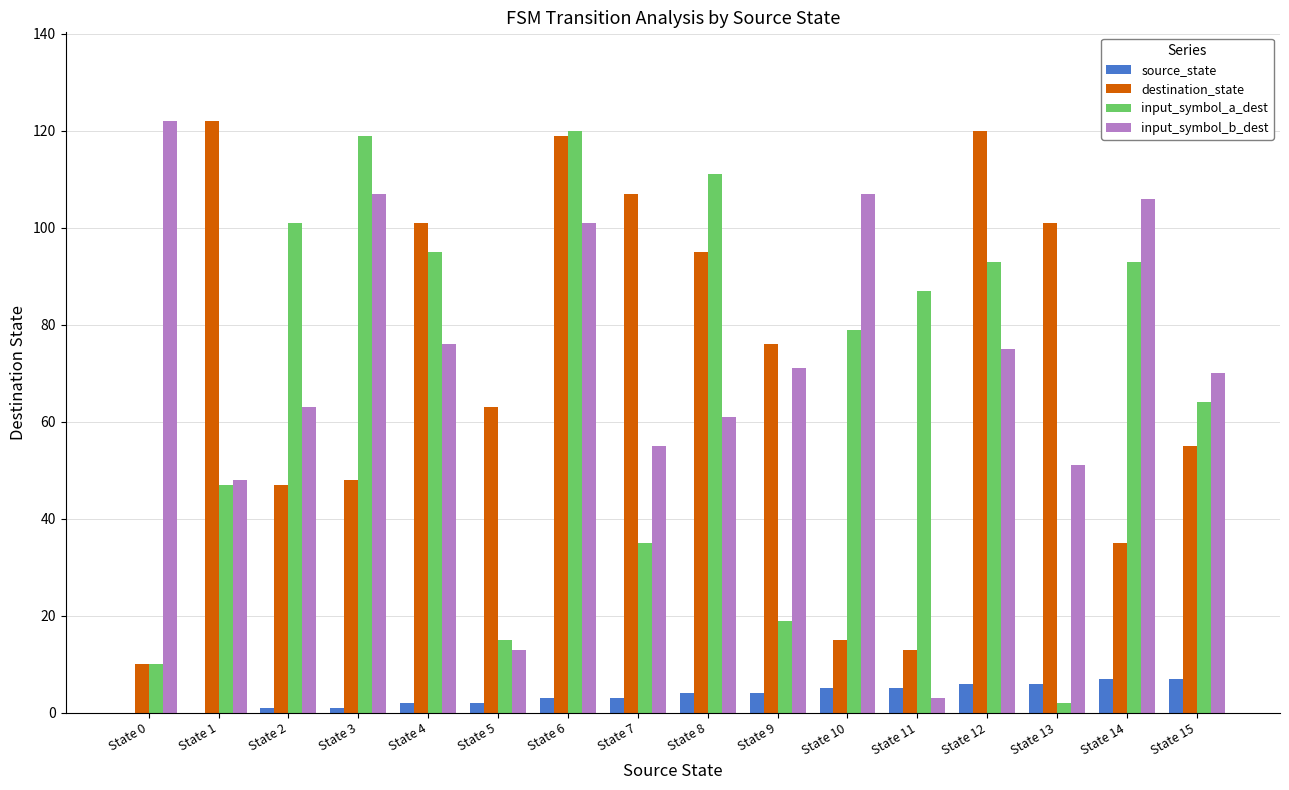

At which category is the sum across all series the highest?

State 6